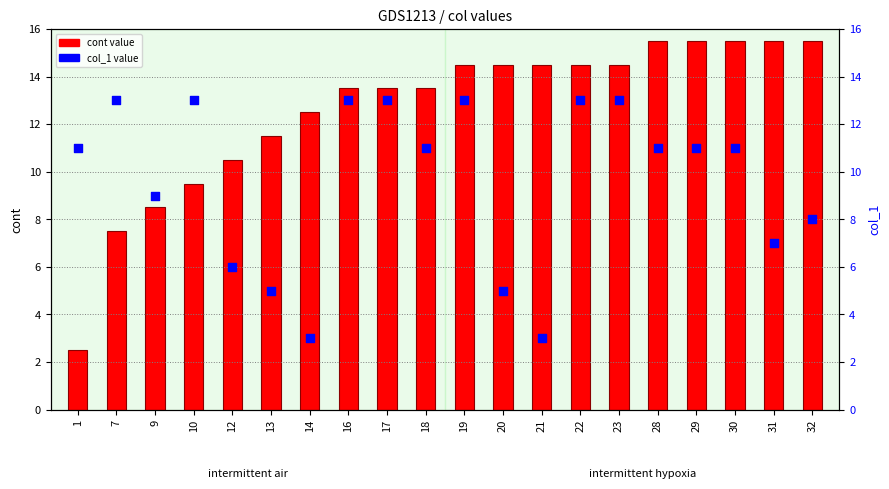

At which category is the sum across all series the highest?

19